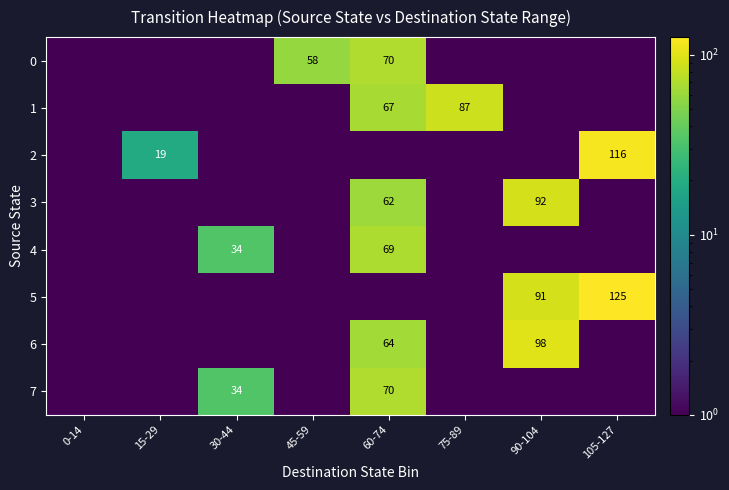

How many values in the 5 series exceed 1?

2